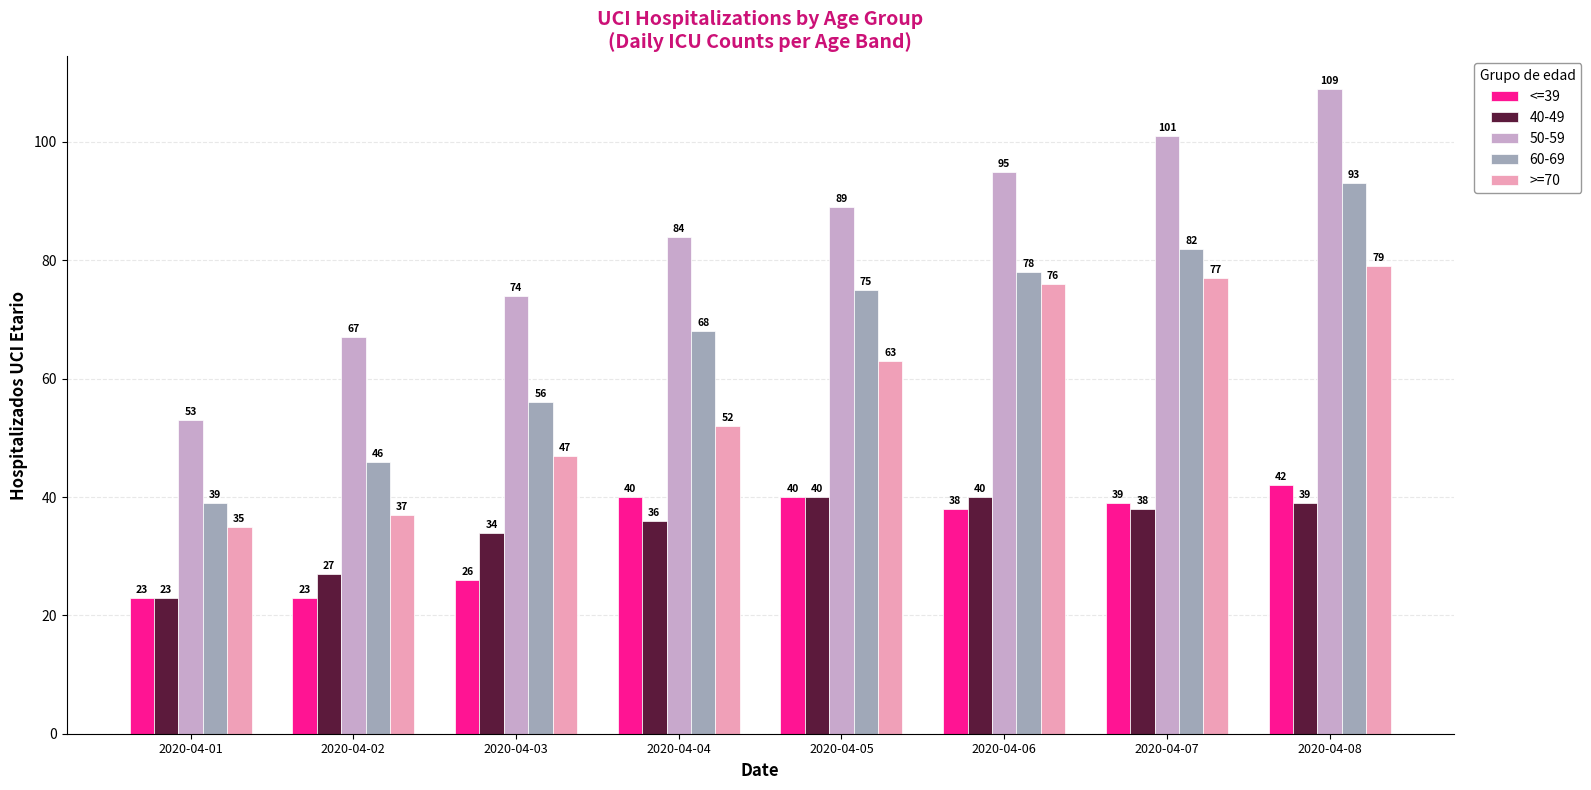

Which category has the highest value across all series?

2020-04-08